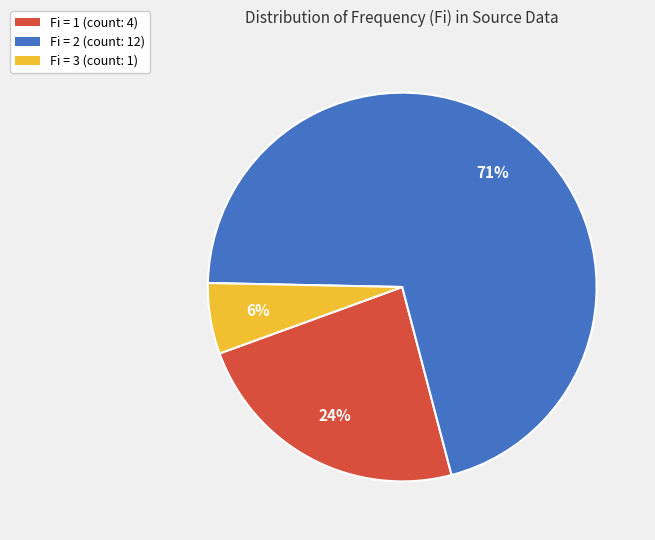

To the nearest percent, what percentage of the pie is Fi = 3 (count: 1)?

6%